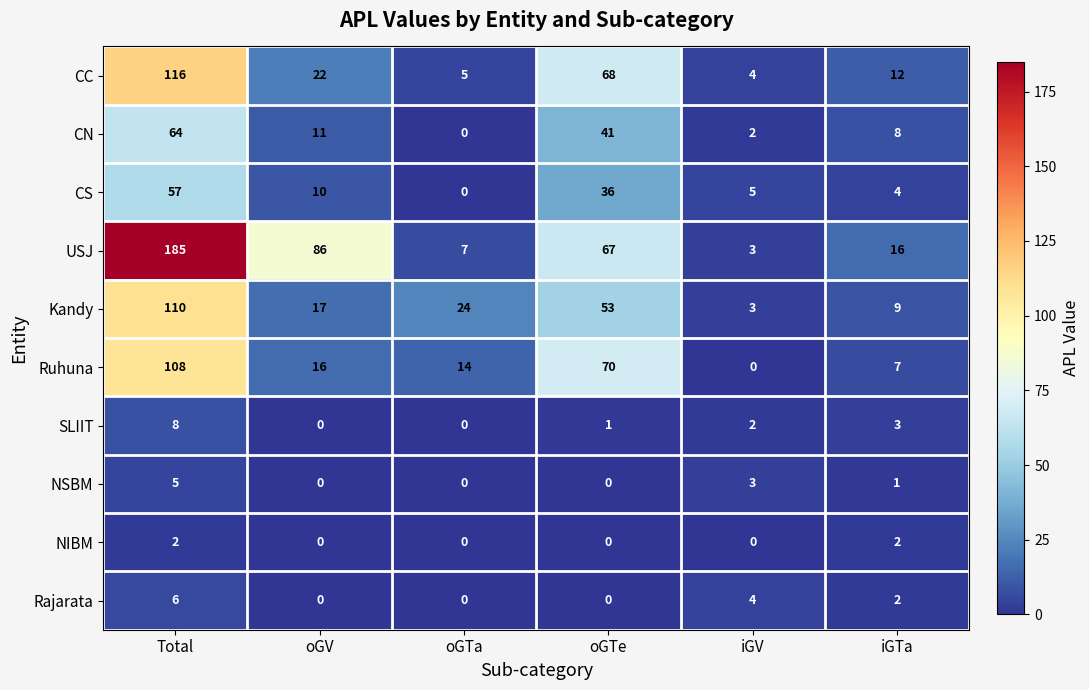

What is the difference between the highest and lowest values at iGV?

5